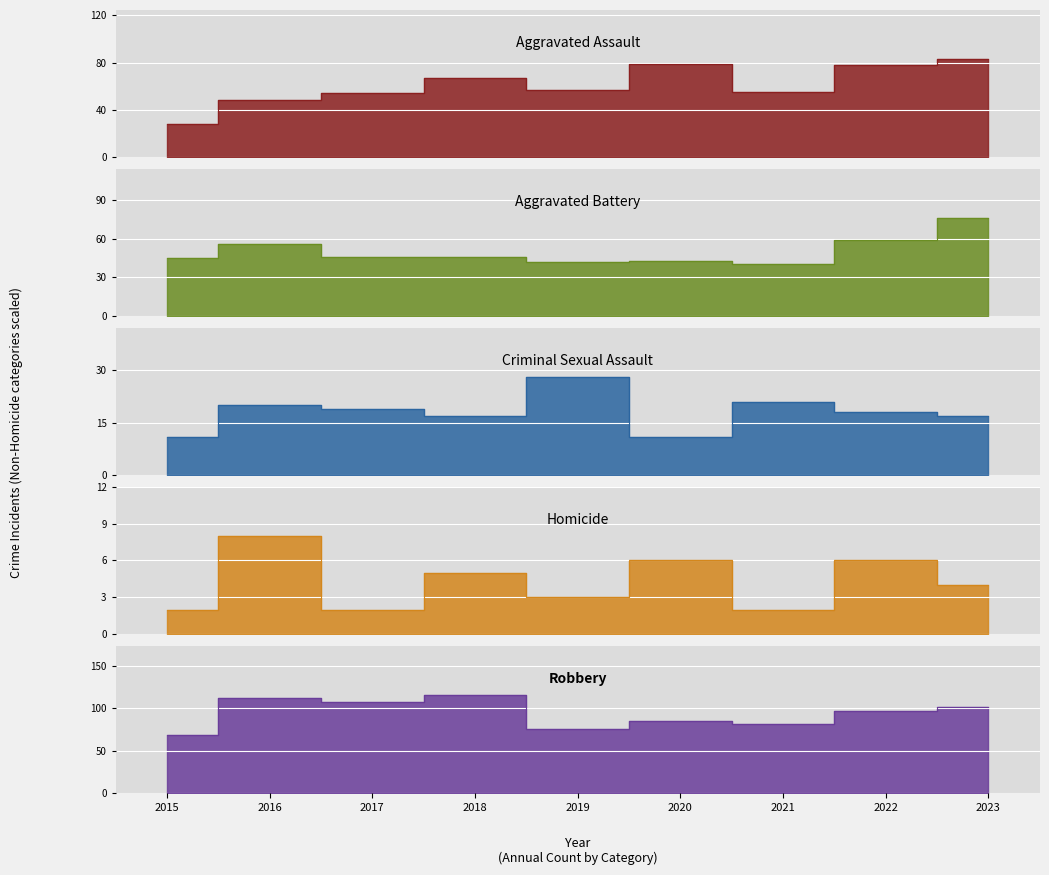

What is the maximum value for Robbery?

116